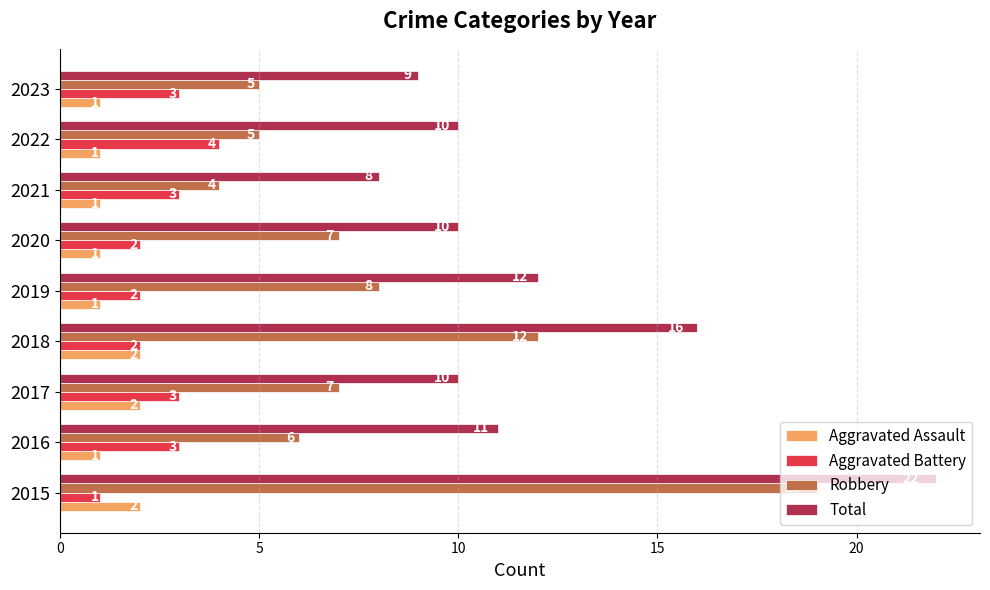

At which label does Aggravated Battery reach its peak?

2022